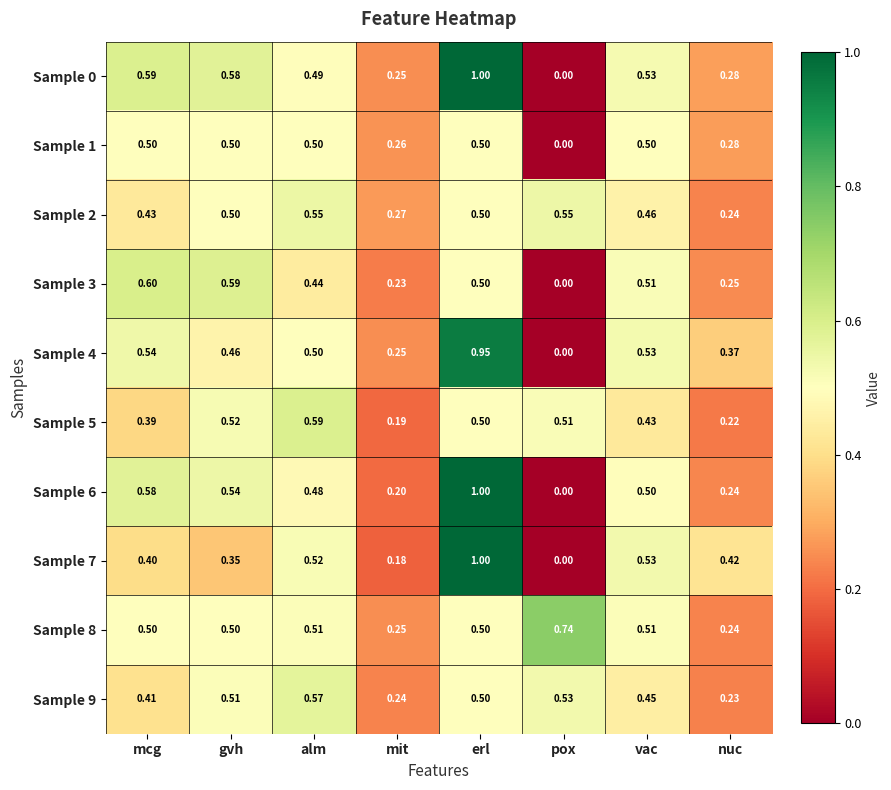

Rank the categories by Sample 5 value from lowest to highest.

mit, nuc, mcg, vac, erl, pox, gvh, alm